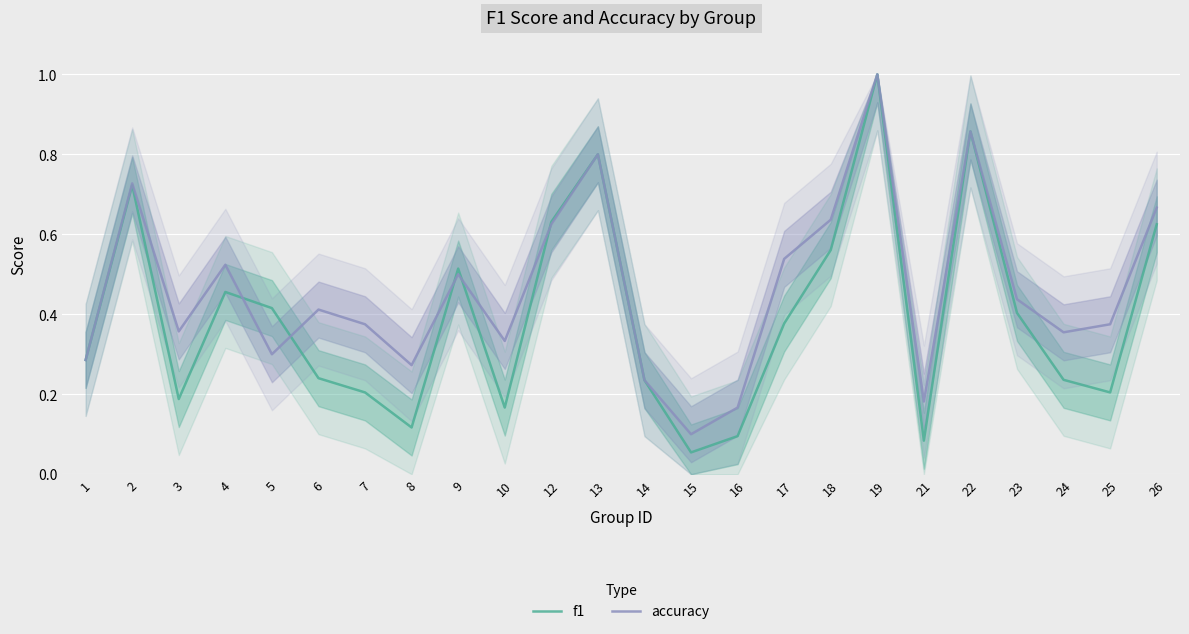

How many interior local valleys does the f1 series have?

6